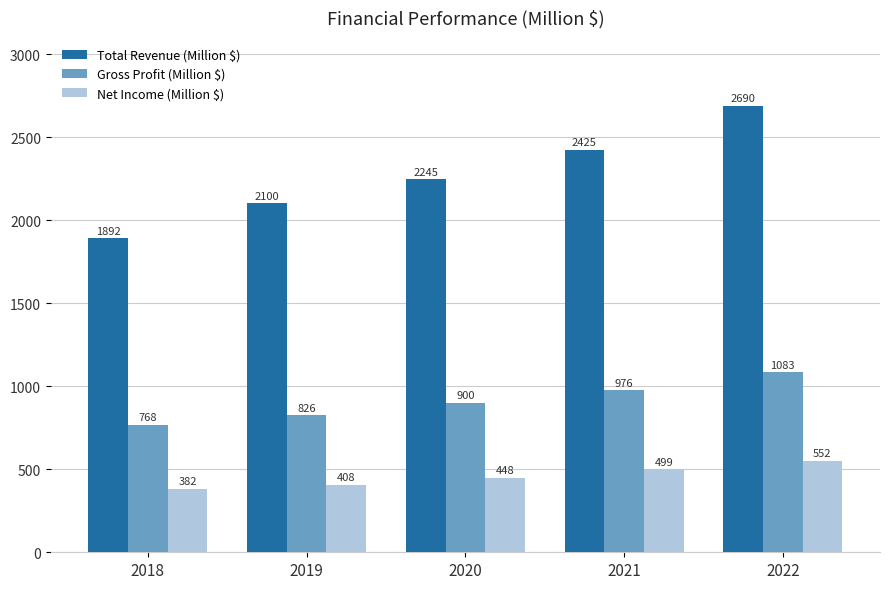

What is the difference between the maximum and minimum values in the Total Revenue (Million $) series?

798